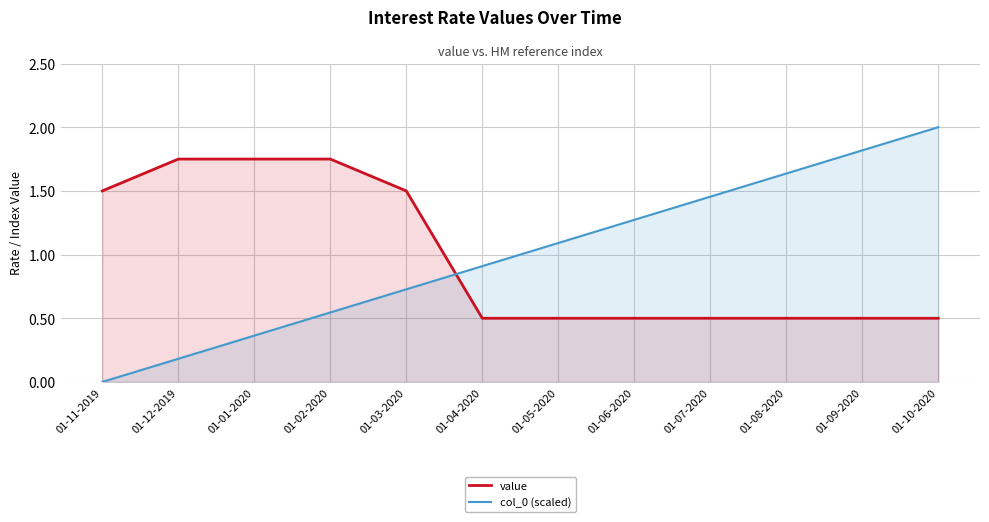

Reading left to right, transcribe all the data shown in this chart.

value: 01-11-2019=1.5	01-12-2019=1.8	01-01-2020=1.8	01-02-2020=1.8	01-03-2020=1.5	01-04-2020=0.5	01-05-2020=0.5	01-06-2020=0.5	01-07-2020=0.5	01-08-2020=0.5	01-09-2020=0.5	01-10-2020=0.5
col_0 (scaled): 01-11-2019=0.0	01-12-2019=0.2	01-01-2020=0.4	01-02-2020=0.5	01-03-2020=0.7	01-04-2020=0.9	01-05-2020=1.1	01-06-2020=1.3	01-07-2020=1.5	01-08-2020=1.6	01-09-2020=1.8	01-10-2020=2.0